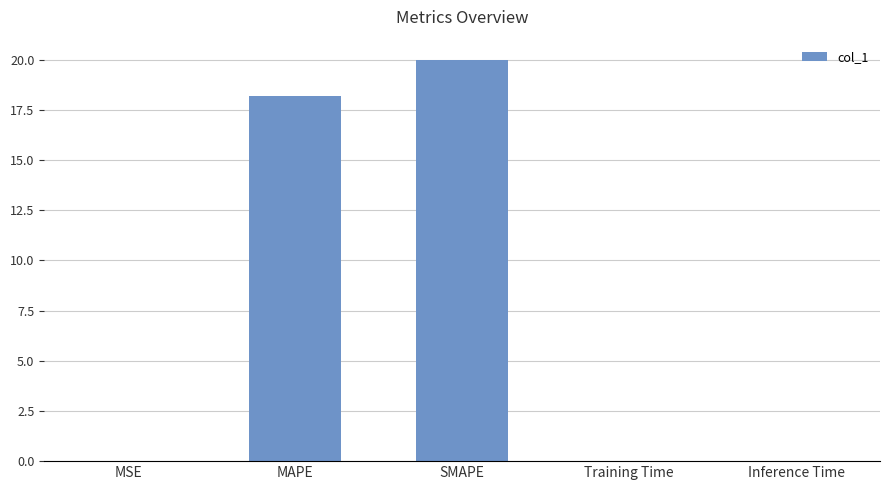

Where is the data nearest to the value 10?

MAPE